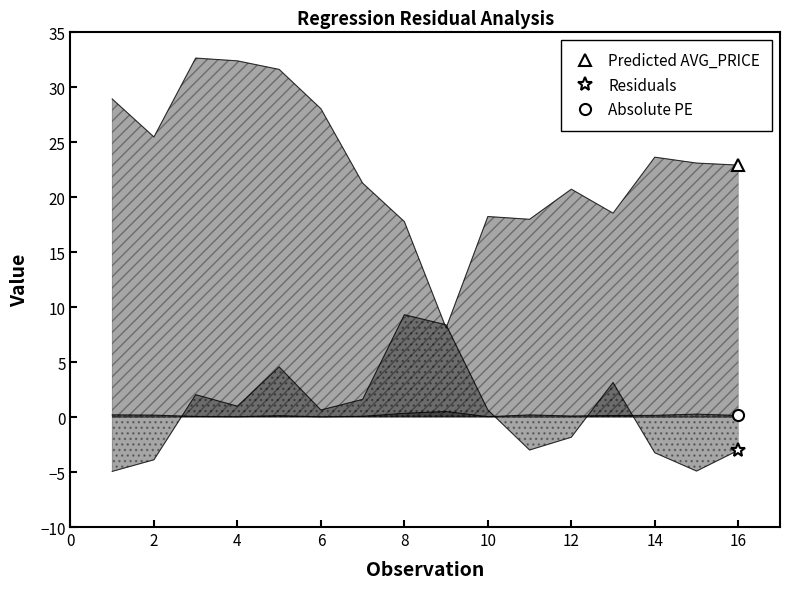

Is it true that Residuals equals 0.6 at 6?

True